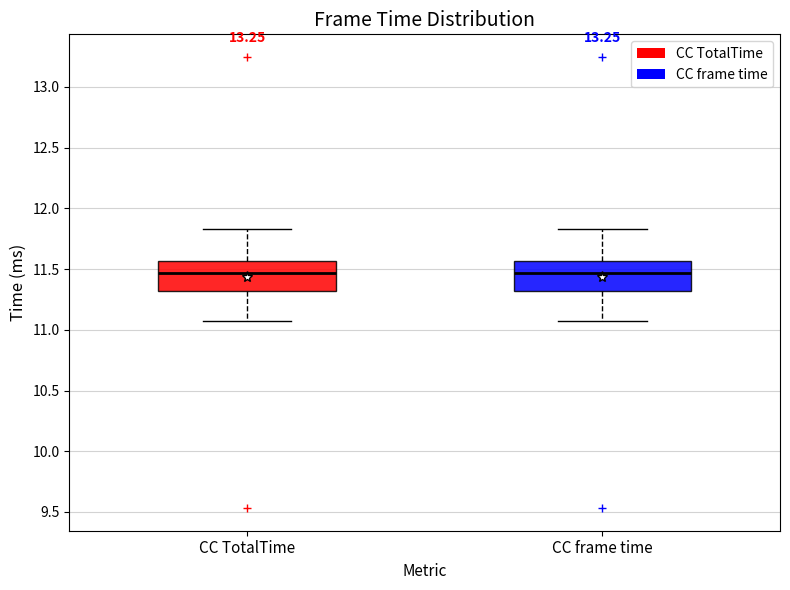

Where is the lower edge of the box for CC TotalTime on the y-axis? The values are not printed on the chart, so give them approximately, as read against the axis.

11.30